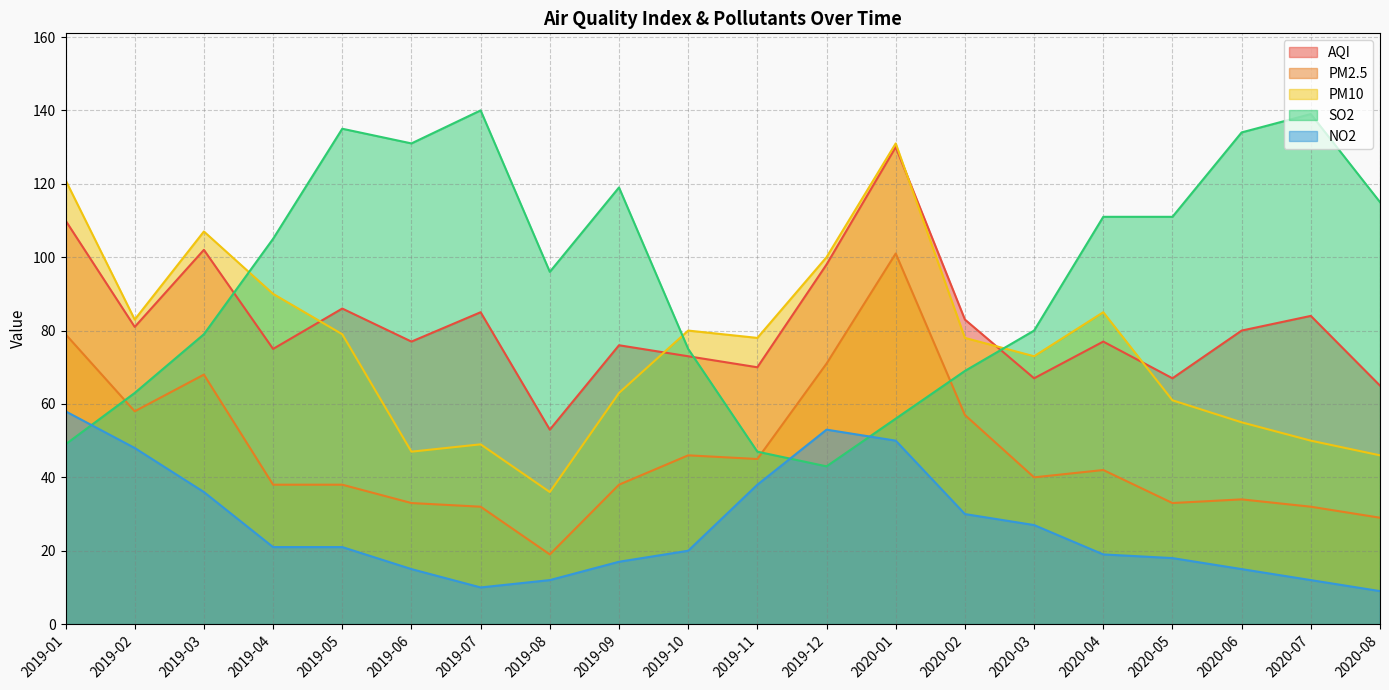

What is the sum of all PM10 values?

1512